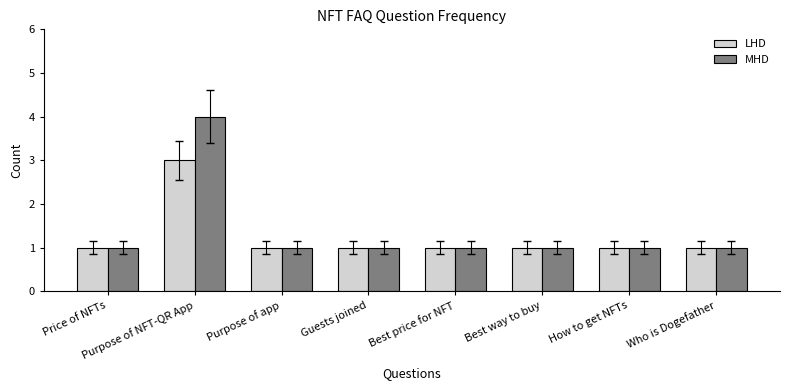

What is the label of the 8th bar from the left?

Who is Dogefather